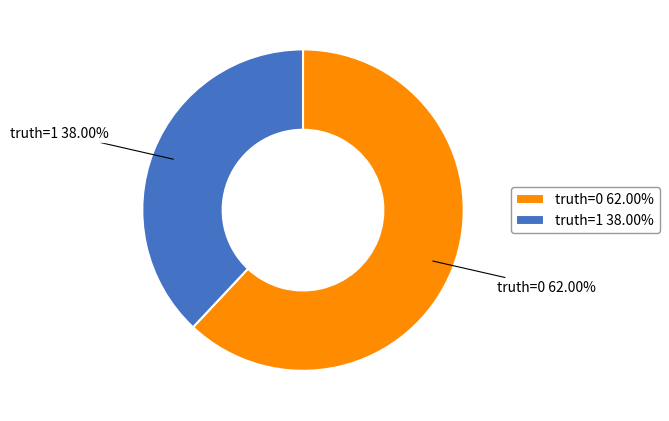

Does truth=0 account for over 50% of the chart?

Yes